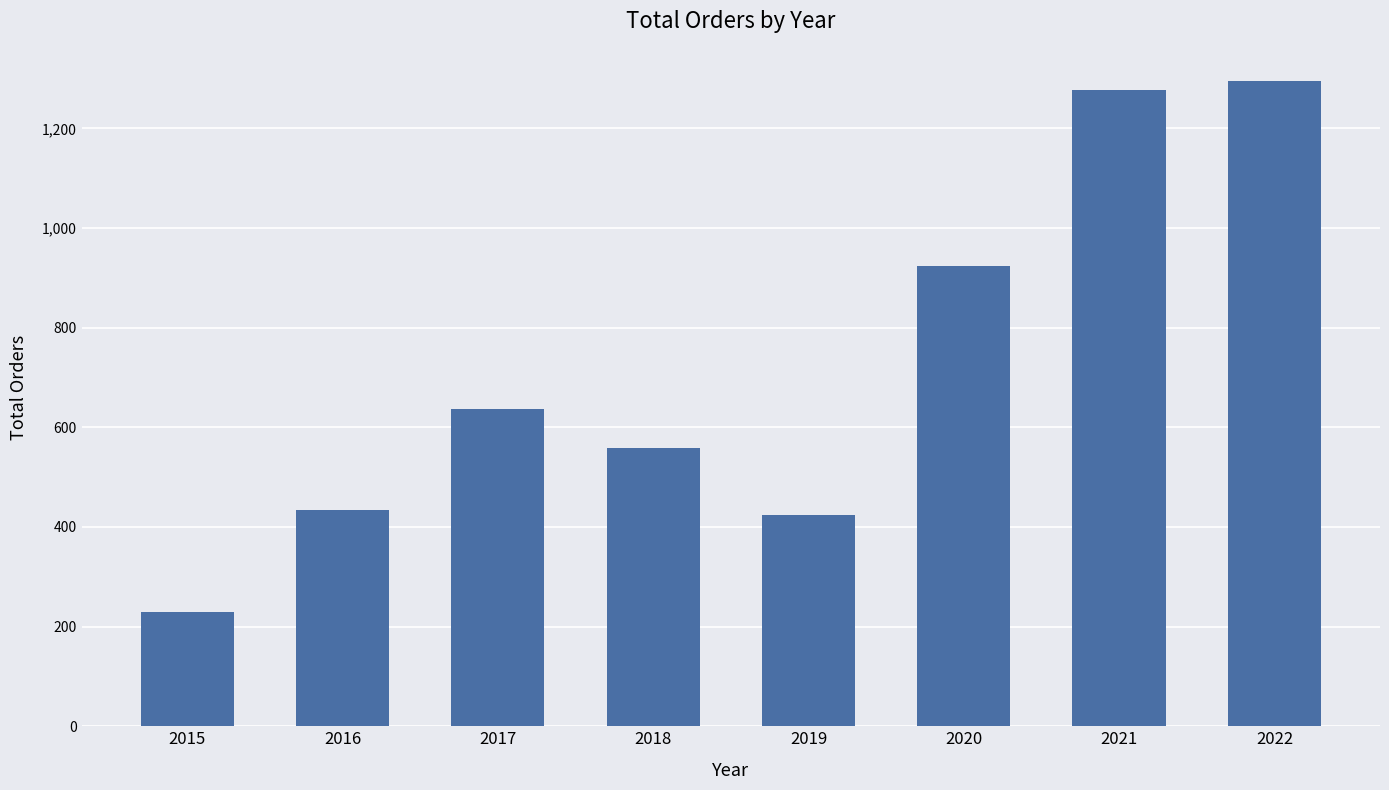

What is the difference between the values at 2021 and 2020?

355